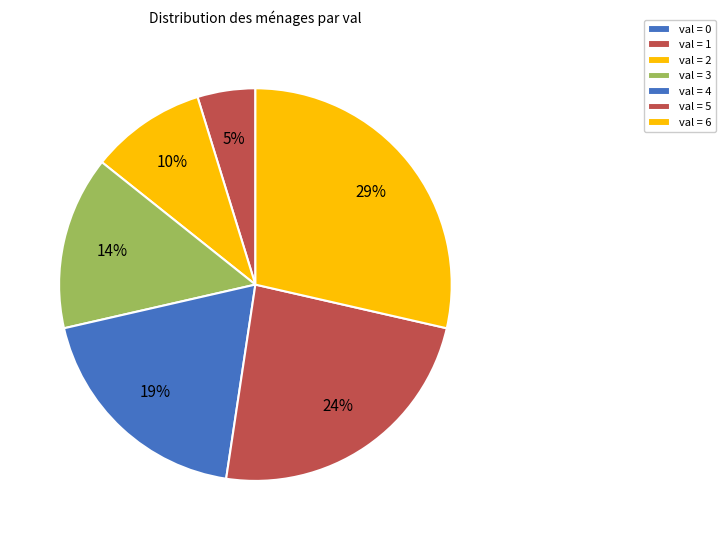

What is the largest slice in the pie chart?

6